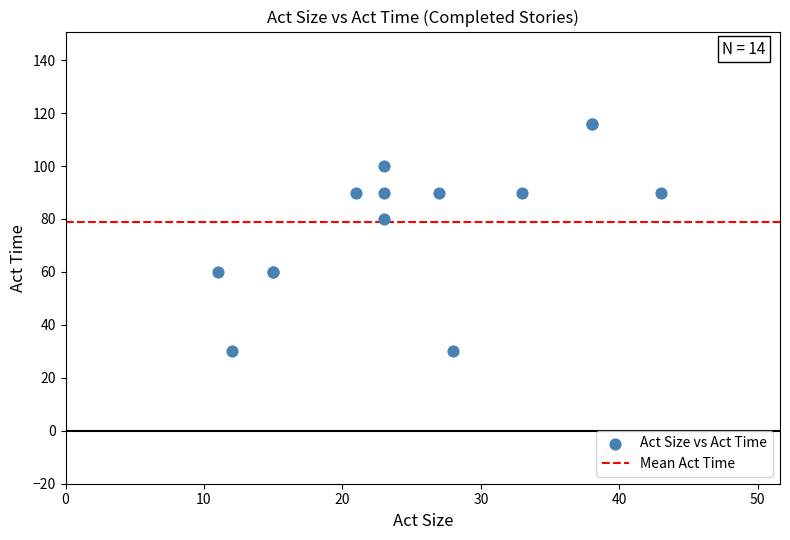

What Y value in the scatter plot is closest to 73?

80